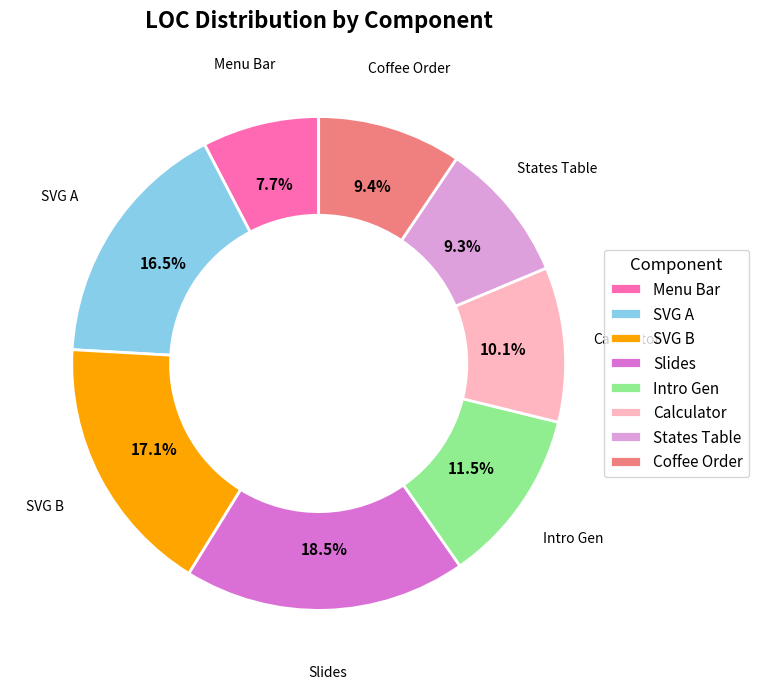

Count the number of slices in the pie.

8